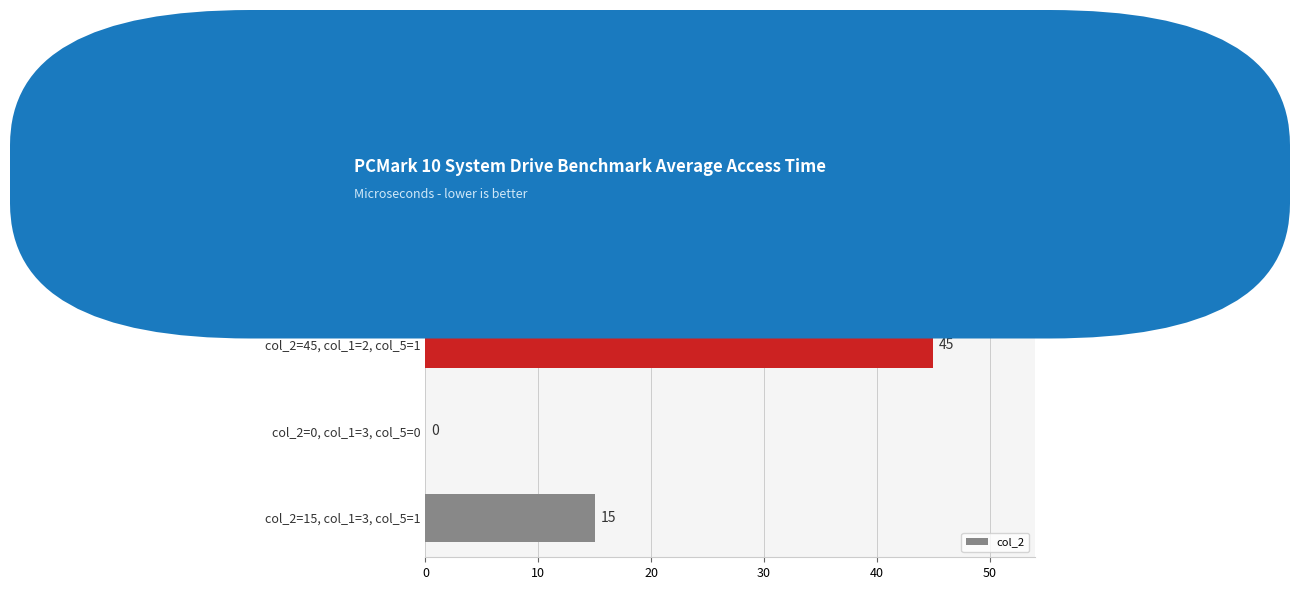

Count the number of data series in this chart.

1